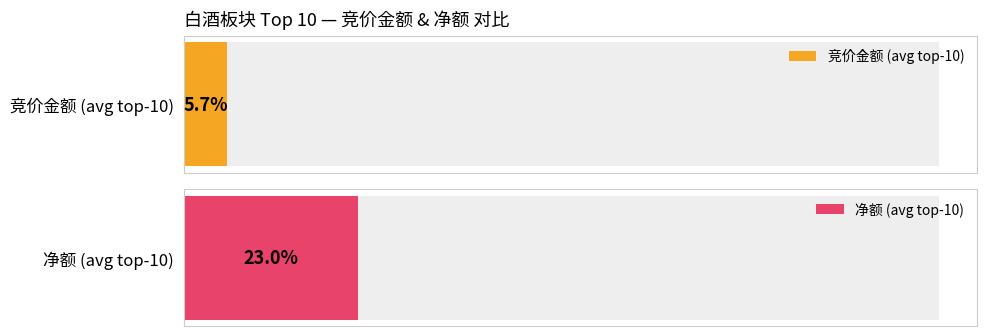

Does the chart contain any negative values?

No